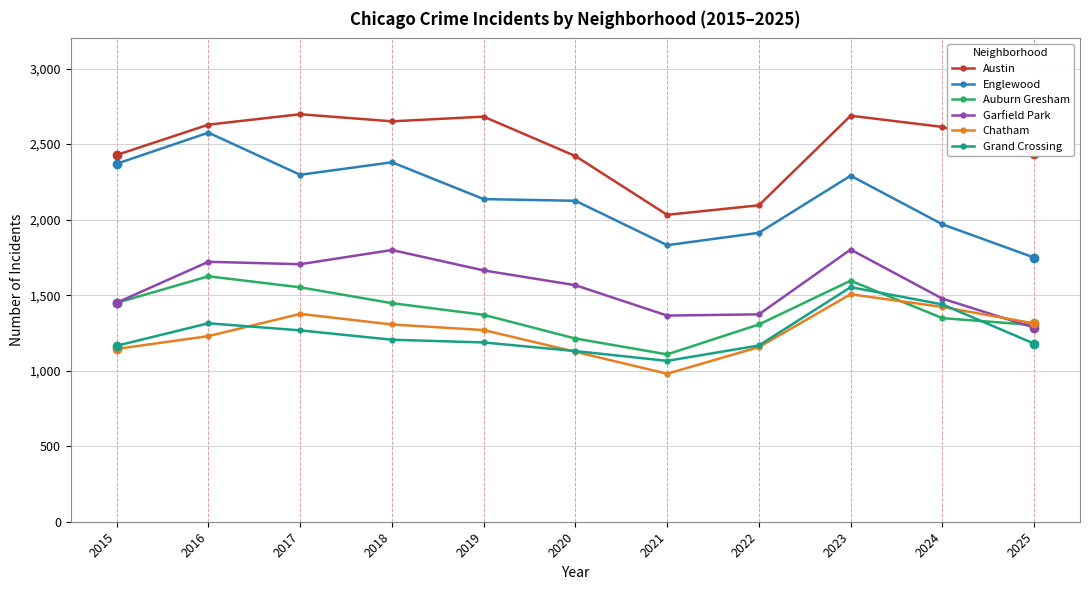

What is the difference between the Englewood values at 2019 and 2022?

223